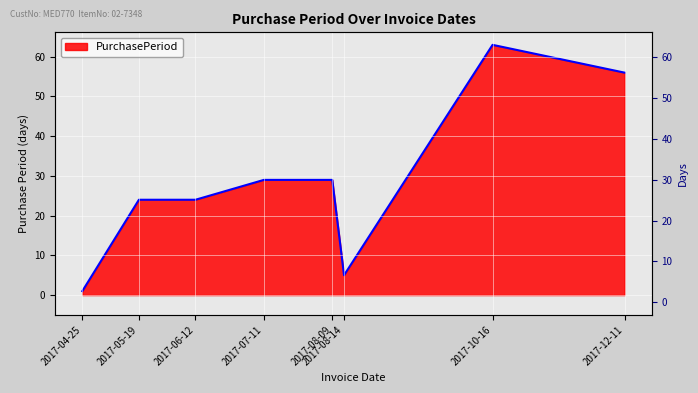

At which category does the data reach its first local peak?

2017-10-16